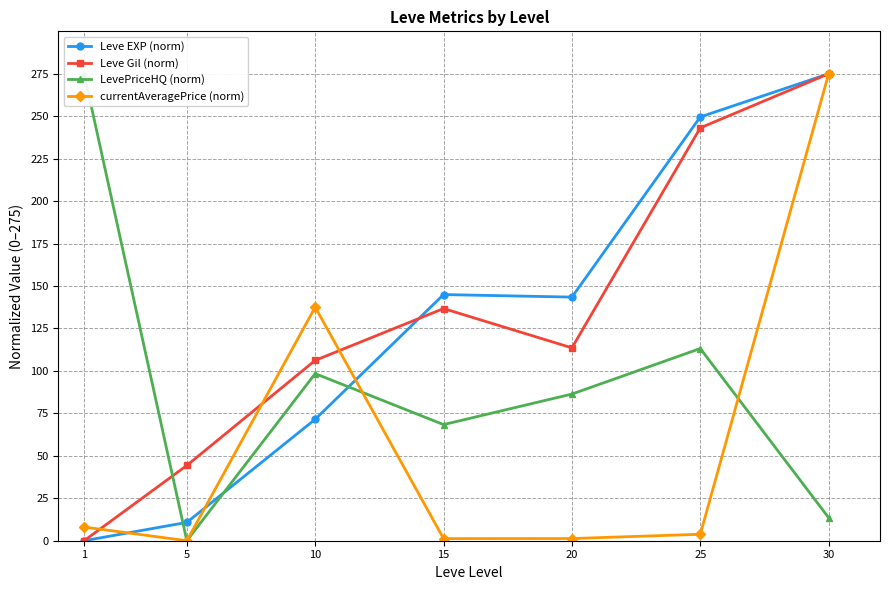

Where does the LevePriceHQ (norm) series first go above 86?

1